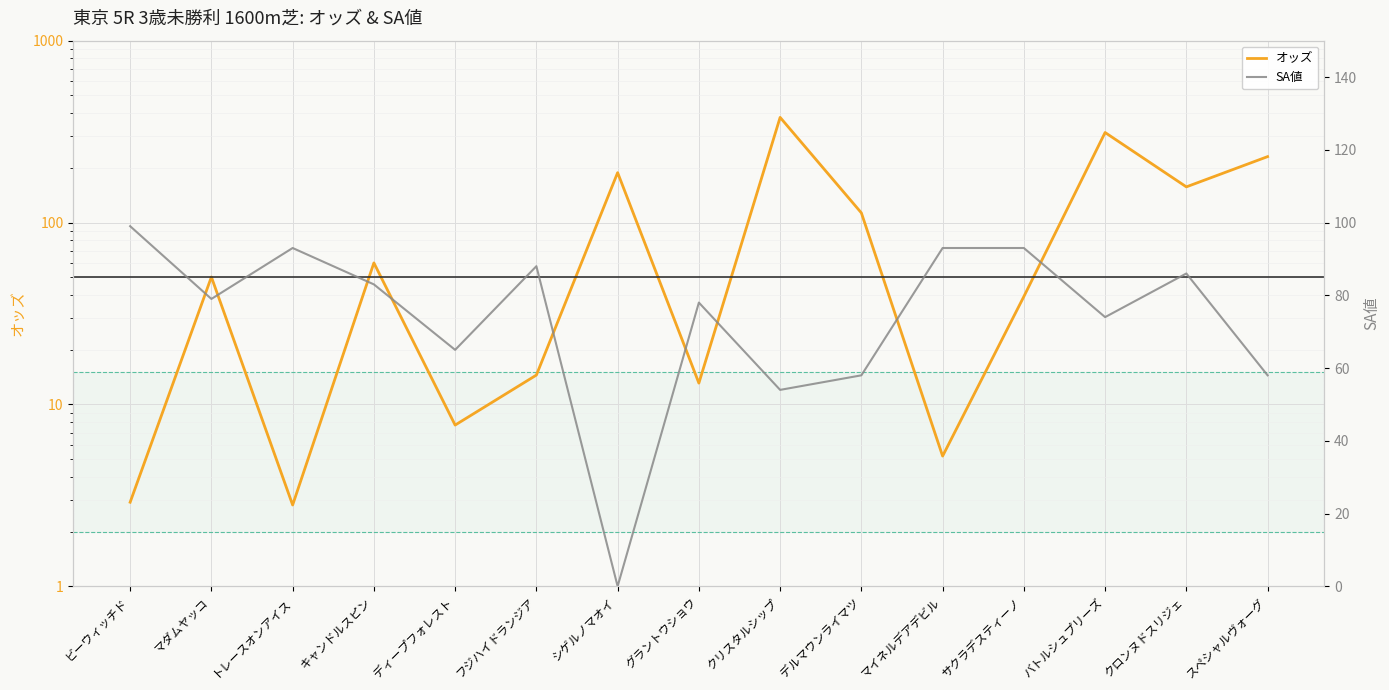

Where is the first local minimum for オッズ?

トレースオンアイス